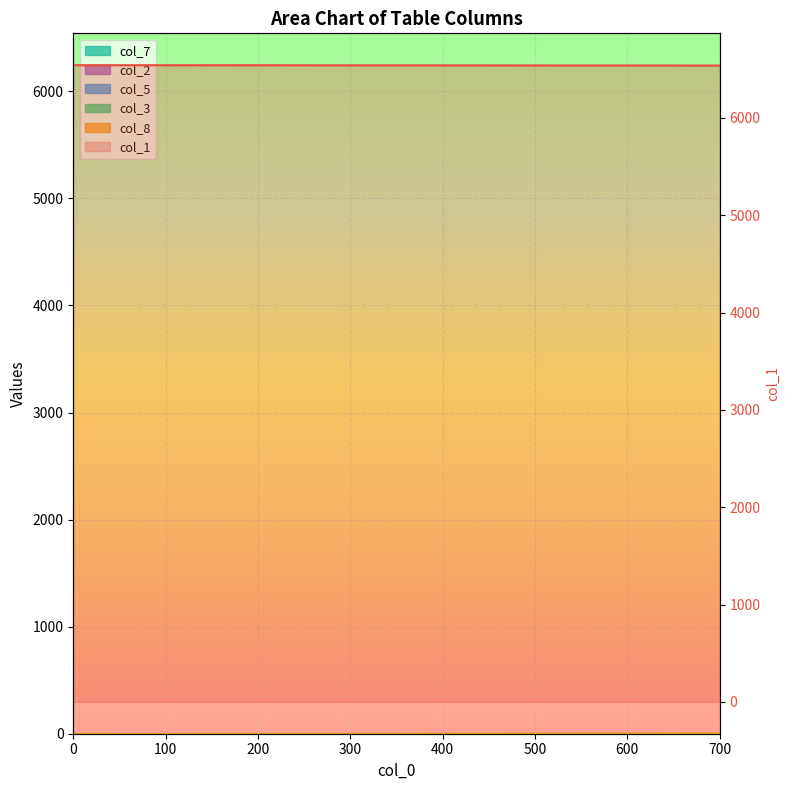

Approximately how many times larger is the value at 400 compared to 8?

1.0